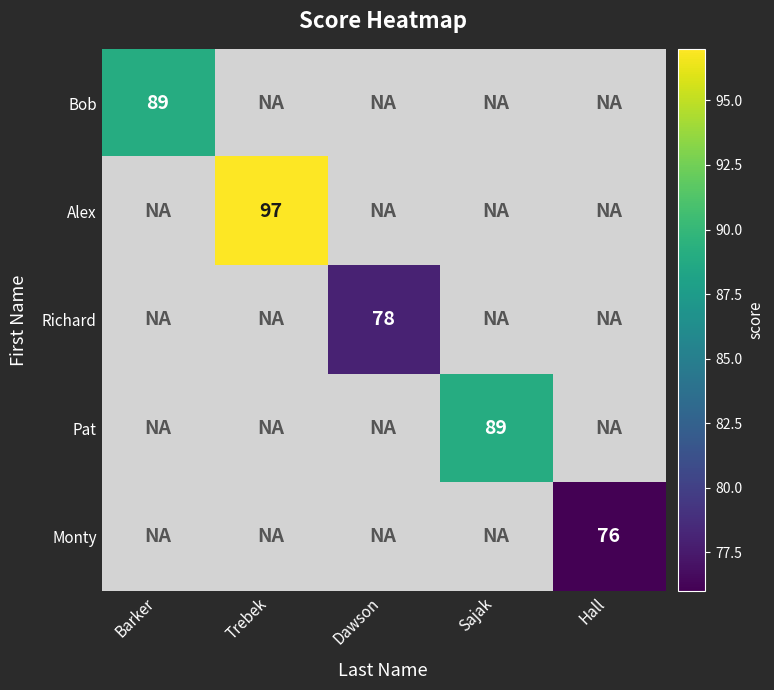

At how many categories does at least one series exceed 83?

3